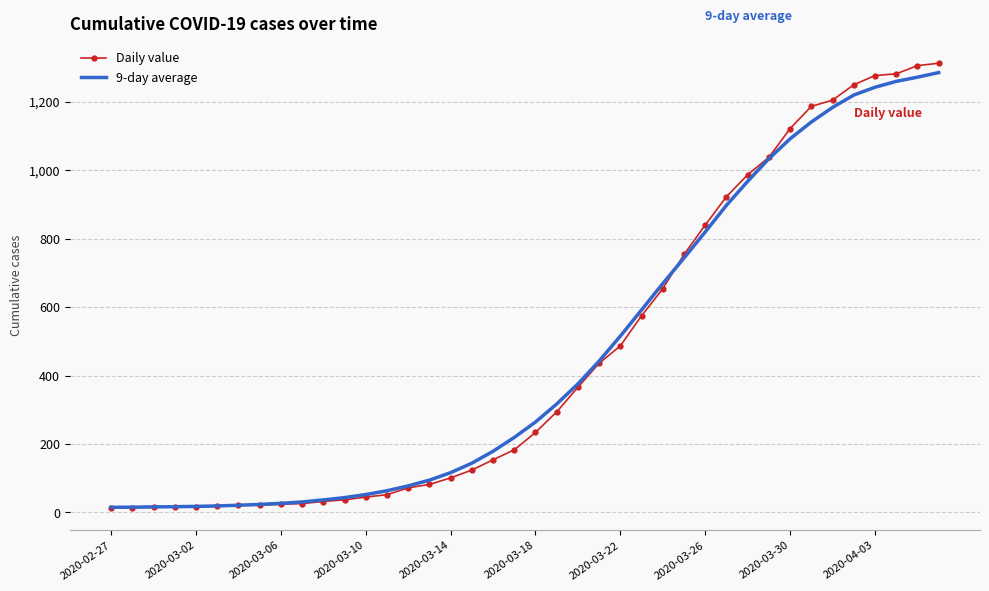

Which series has the widest spread of values?

Daily value